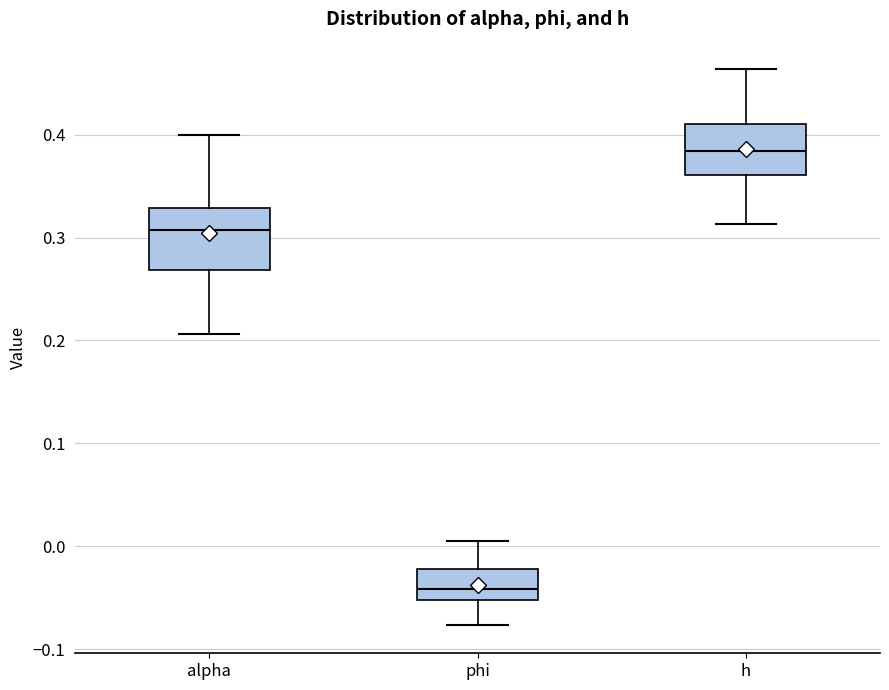

Where is the lower edge of the box for alpha on the y-axis? The values are not printed on the chart, so give them approximately, as read against the axis.

0.27